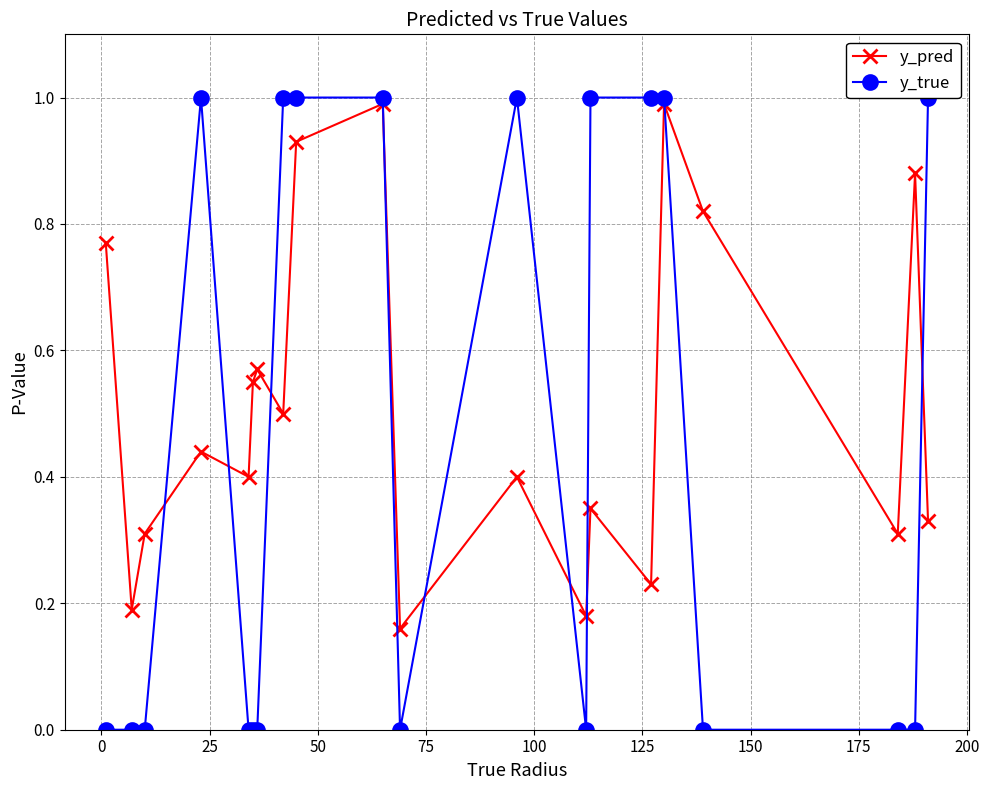

How many interior local peaks does the y_pred series have?

7